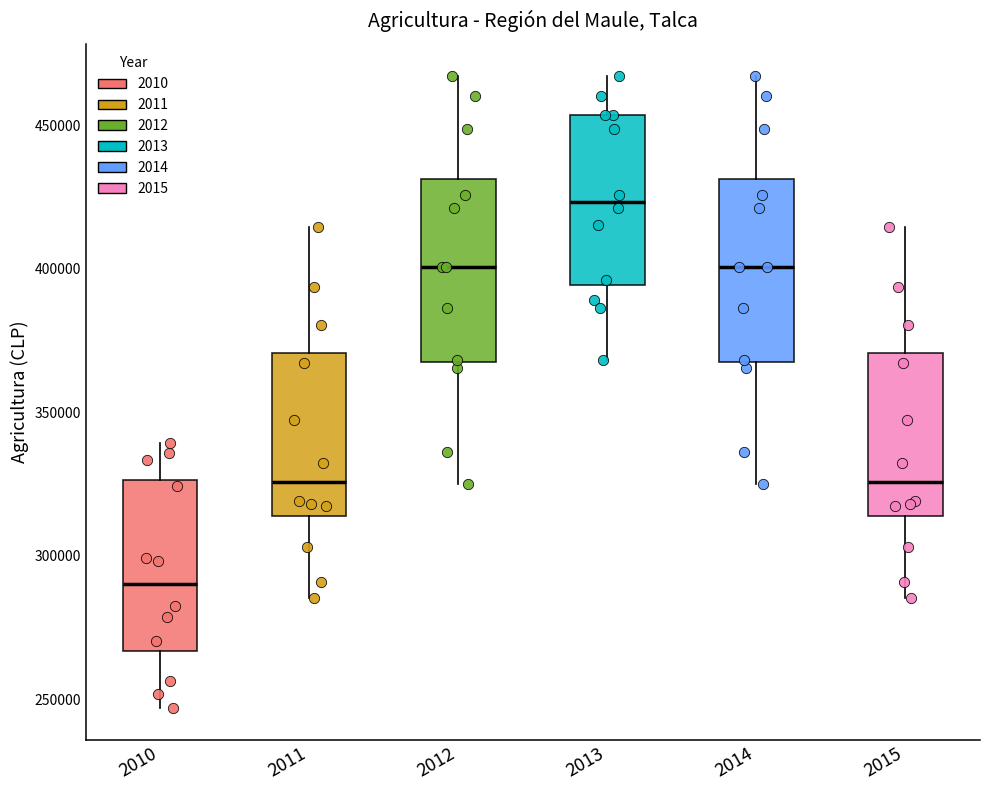

Which box's median line is the lowest?

2010